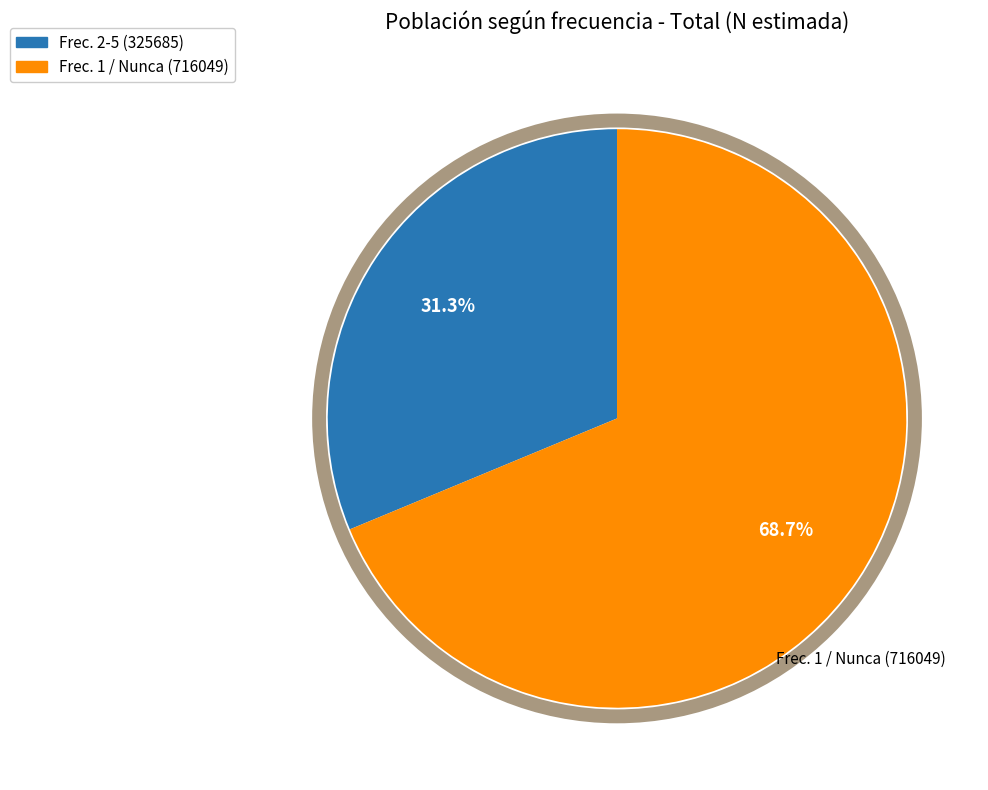

Which category has the smallest portion of the pie?

Frec. 2-5 (325685)